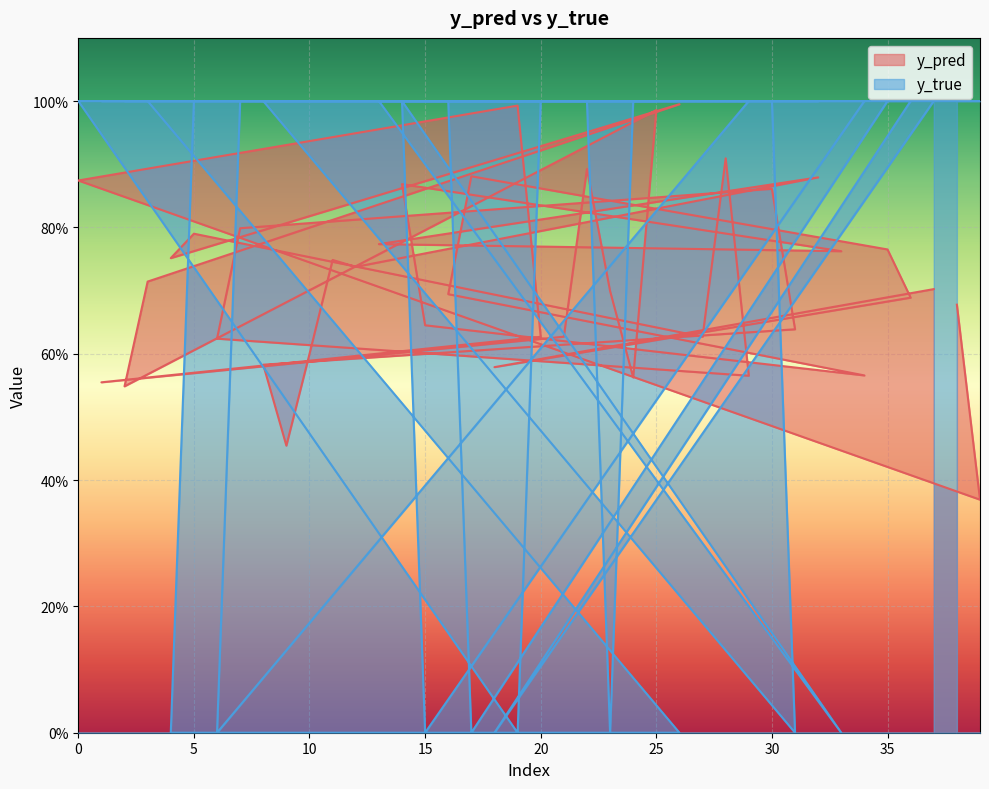

After their last crossing, which series has the higher values: y_true or y_pred?

y_true